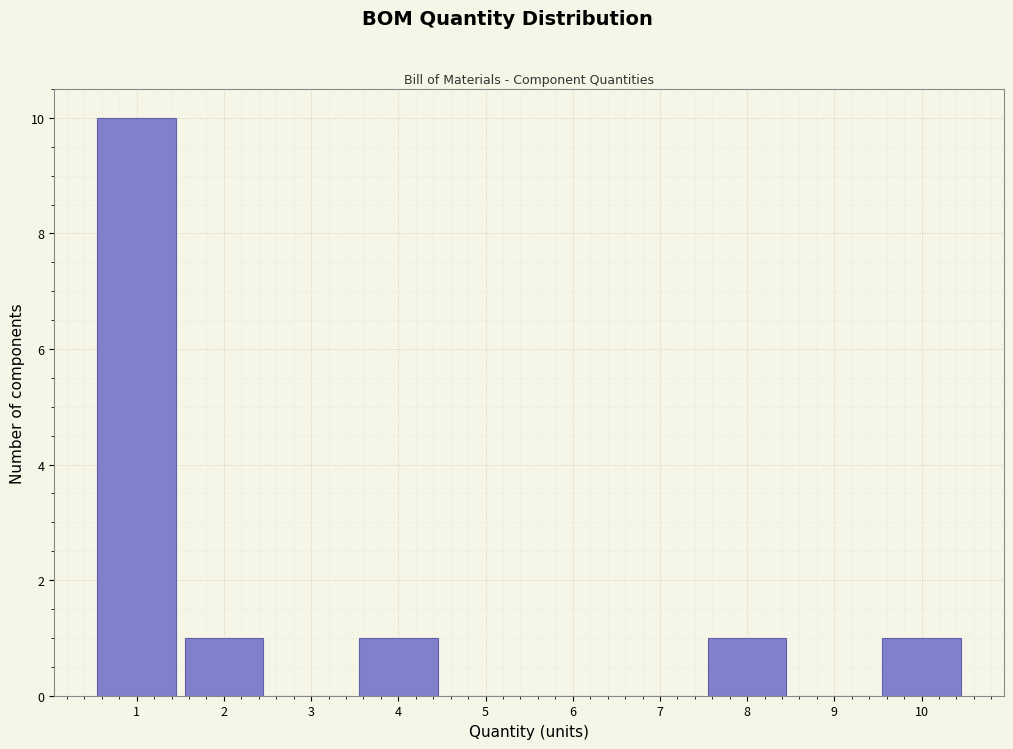

What is the height of the bar covering 0.5 to 1.5 on the x-axis? The values are not printed on the chart, so give them approximately, as read against the axis.

10